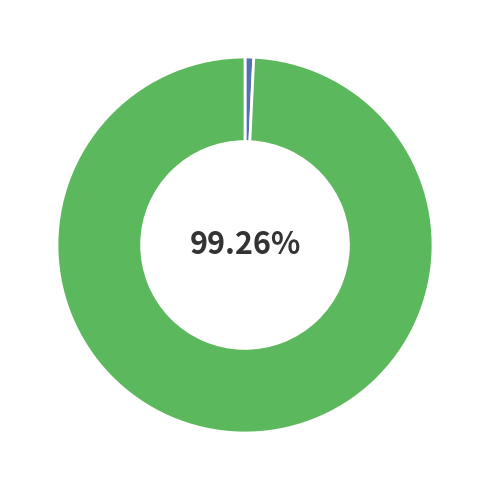

Does any single category account for the majority?

Yes